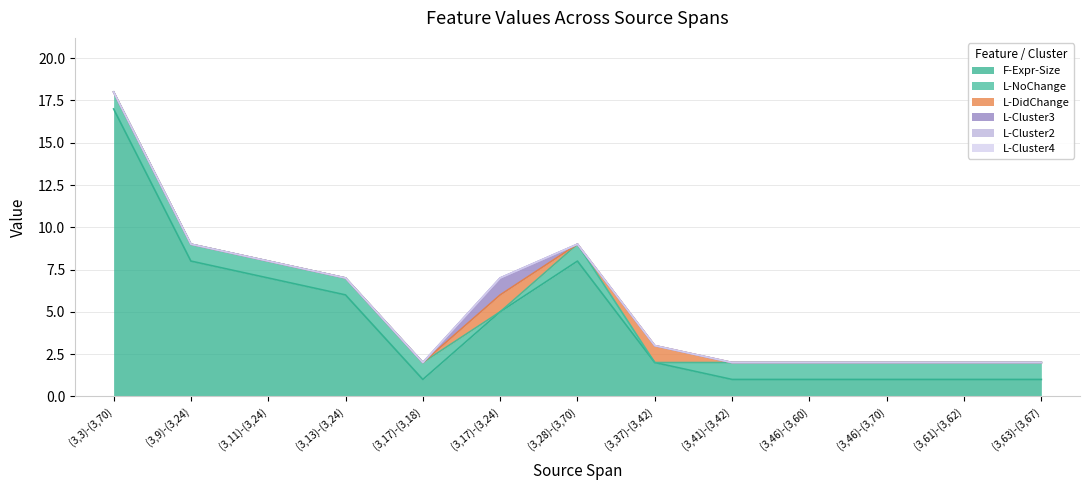

What position from the left is (3,61)-(3,62)?

12